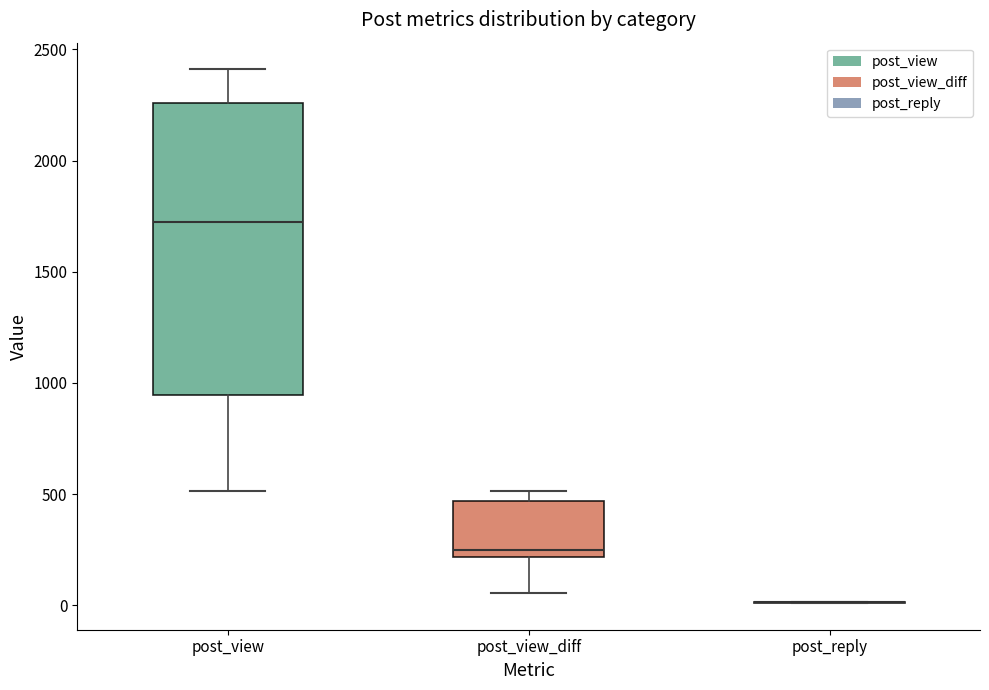

Reading left to right, read every box against the y-axis: the position of its median line, the range the box covers, and the ends of its whiskers. The values are not printed on the chart, so give them approximately, as read against the axis.

post_view: median 1700, box 950 to 2250, whiskers 500 to 2400
post_view_diff: median 250, box 200 to 450, whiskers 50 to 500
post_reply: box collapsed to a line at 0, whiskers 0 to 0